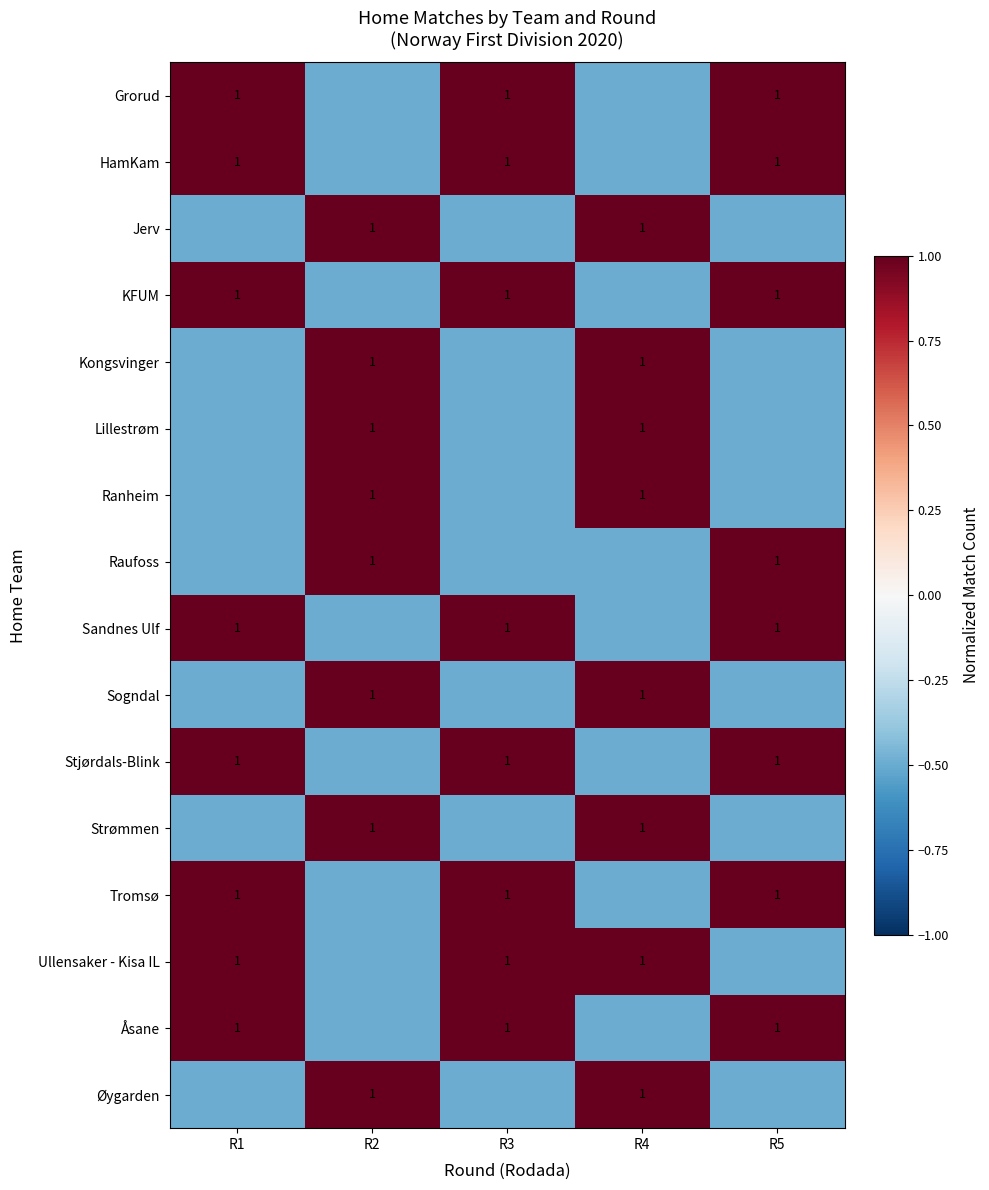

The value of KFUM at R5 is 1.0. True or false?

True